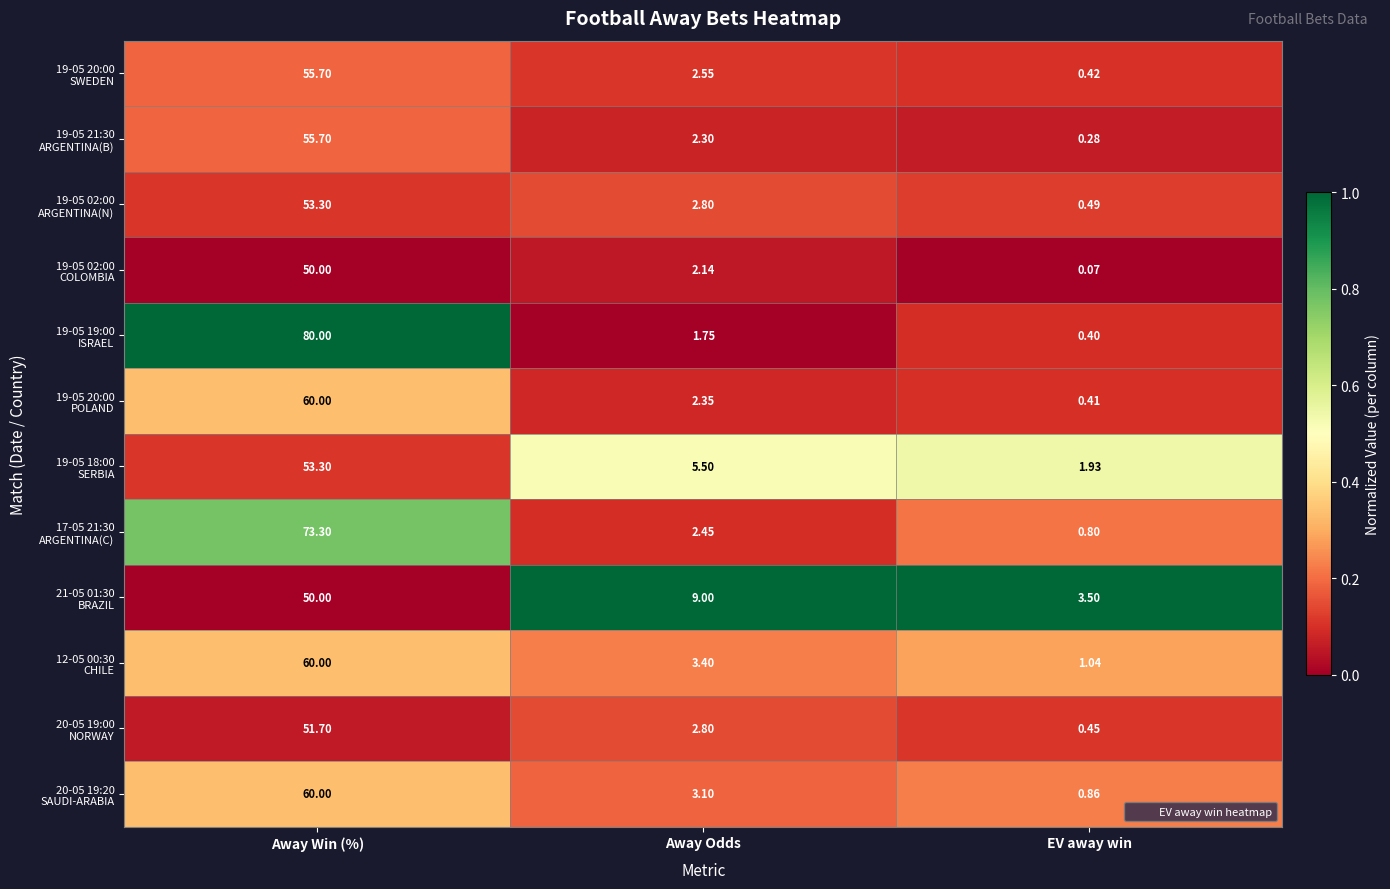

Which category has the lowest value across all series?

EV away win